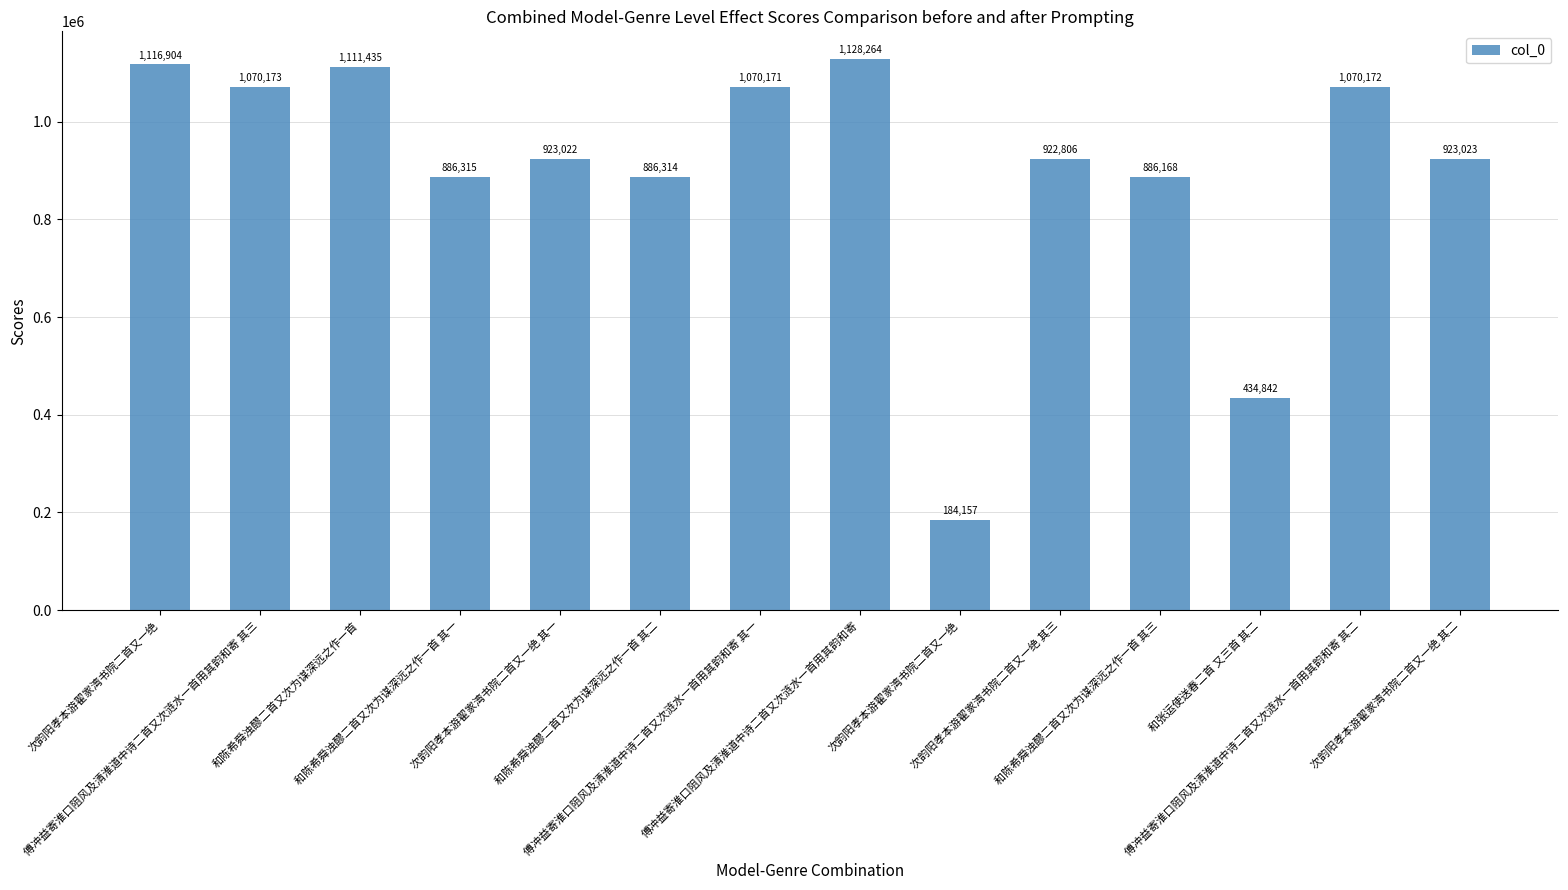

What is the ratio of the value at 和陈希舜浊醪二首又次为谋深远之作一首 to the value at 傅冲益寄淮口阻风及清淮道中诗二首又次涟水一首用其韵和寄 其一?

1.0